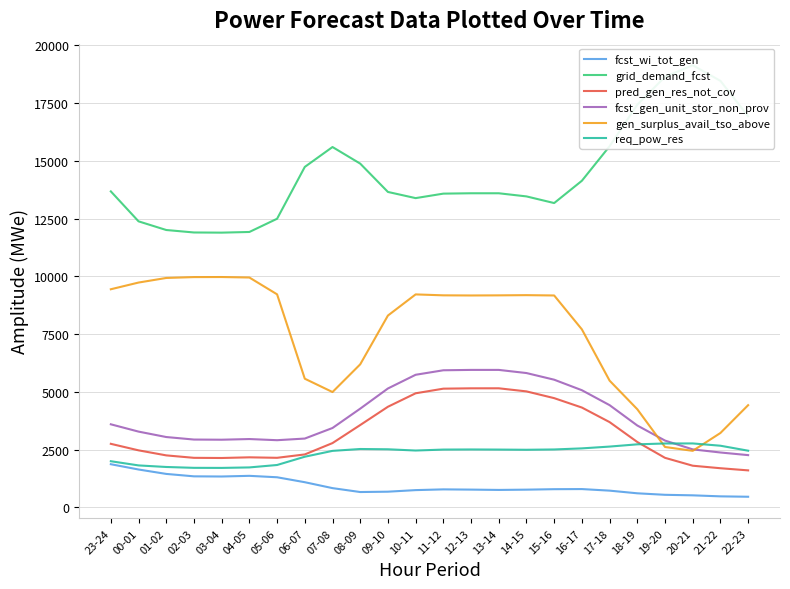

How many data points does each series have?

24